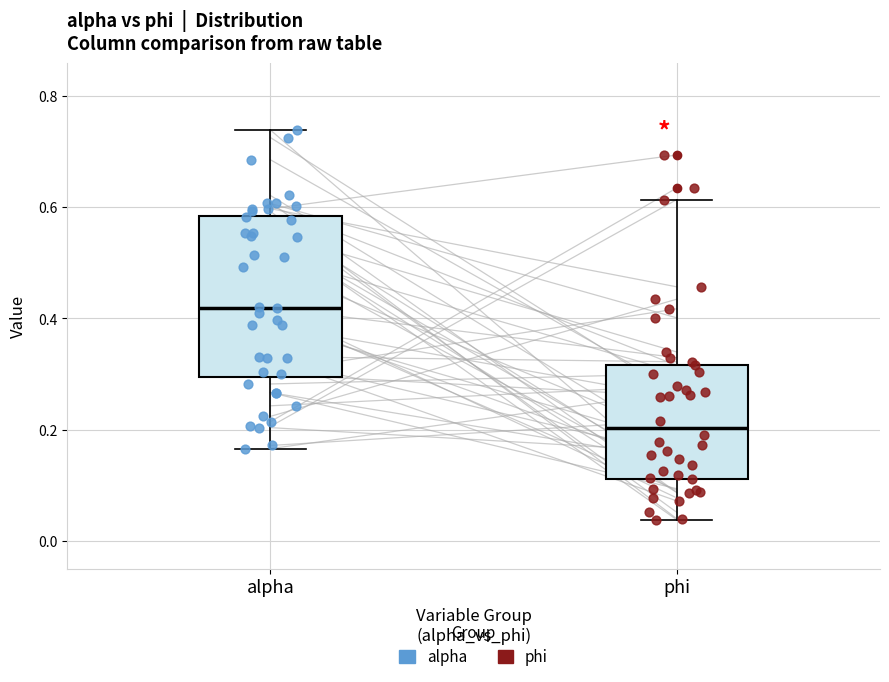

Where does the upper whisker of the box for phi end on the y-axis? The values are not printed on the chart, so give them approximately, as read against the axis.

0.62